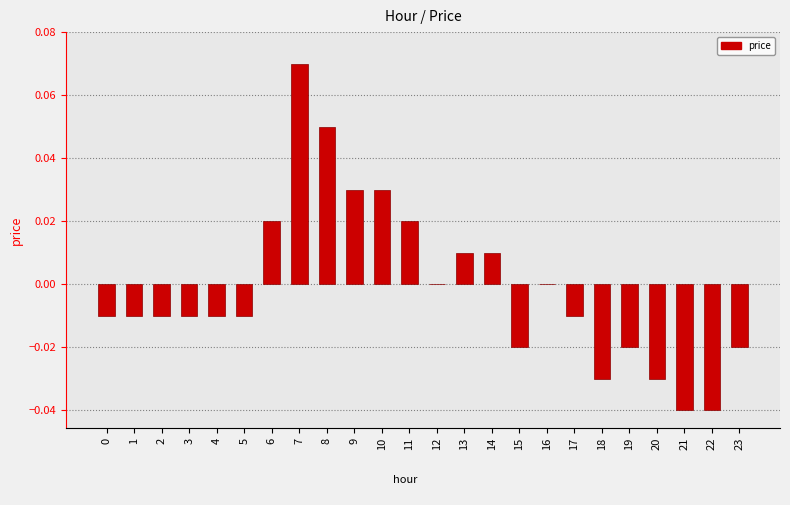

Which category has the highest value across all series?

7